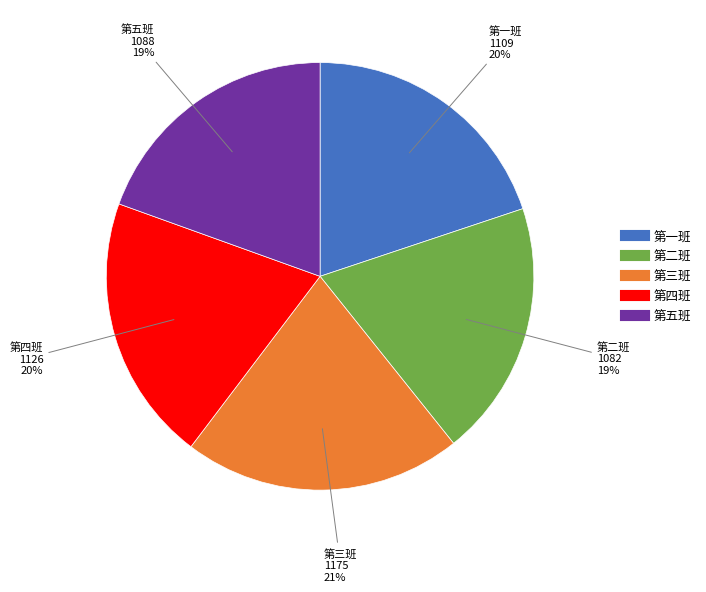

Between 第一班 and 第三班, which is larger?

第三班